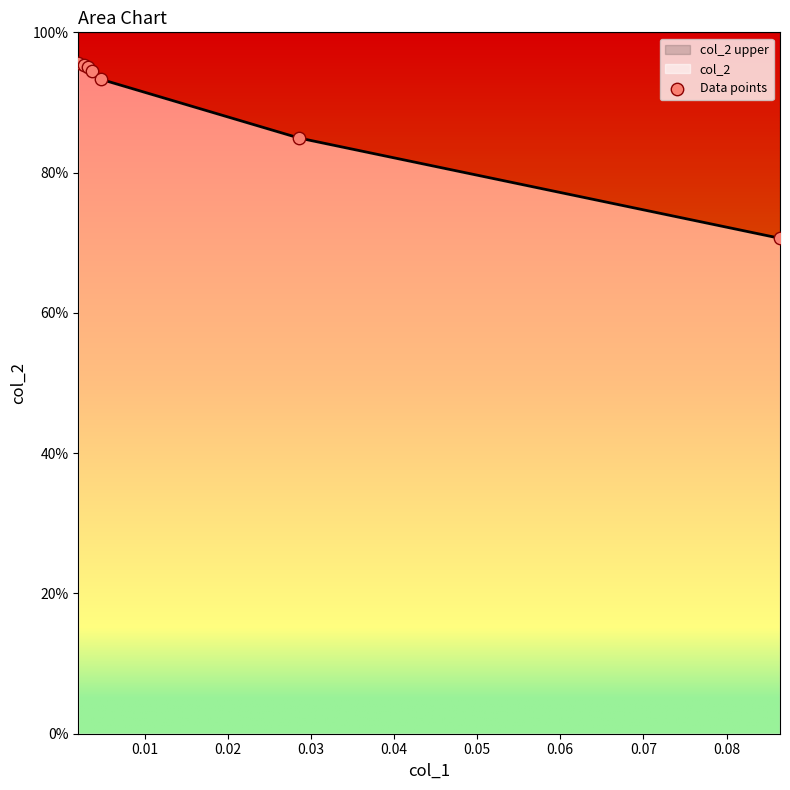

What is the change in value from 0.03 to 0.05?

-0.1